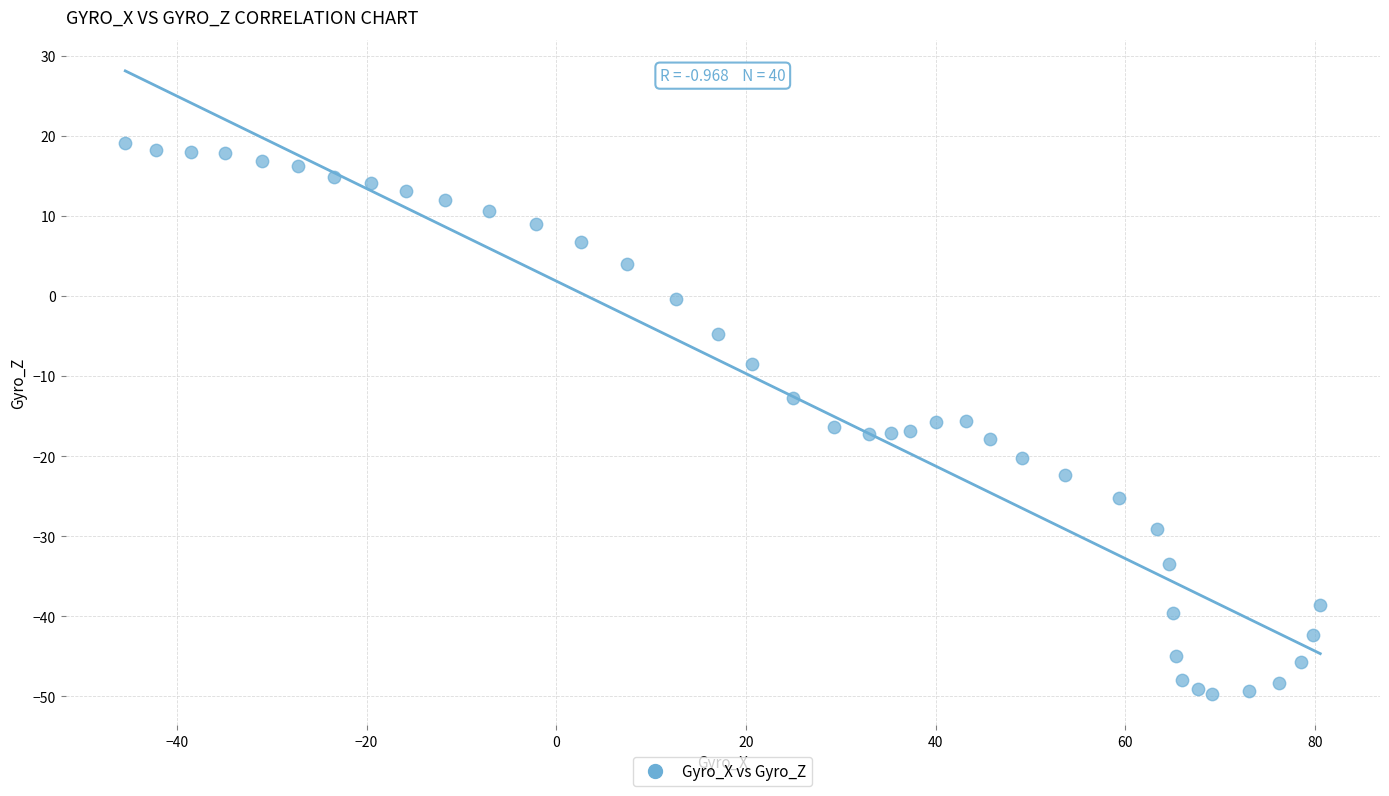

What is the range of X values (max minus min)?

126.0